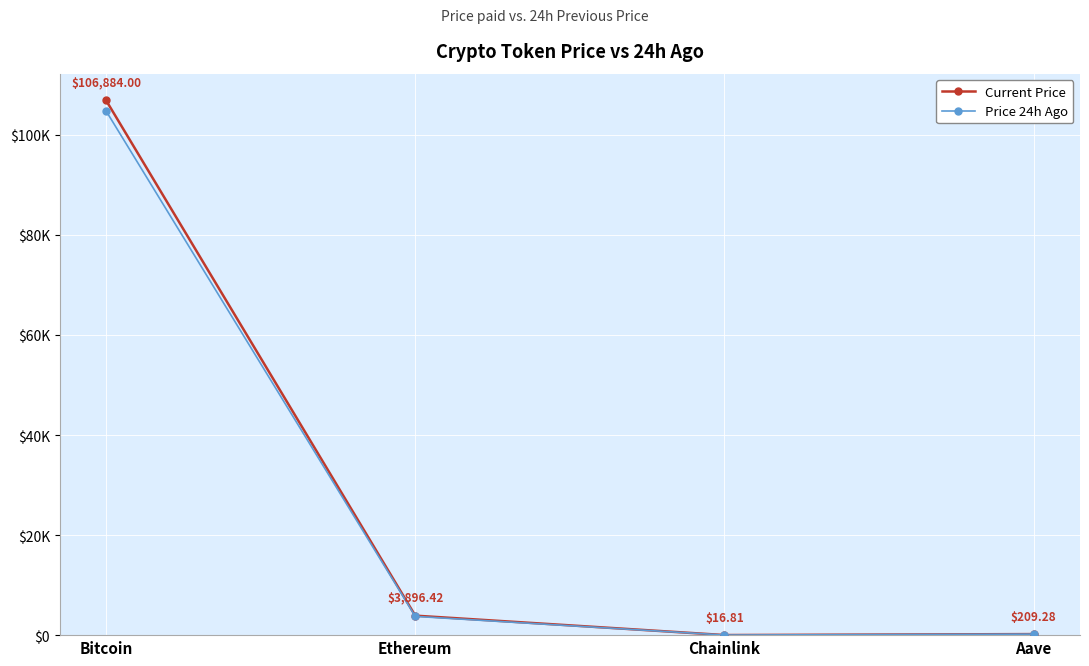

What are all the series names shown in the legend?

Current Price, Price 24h Ago